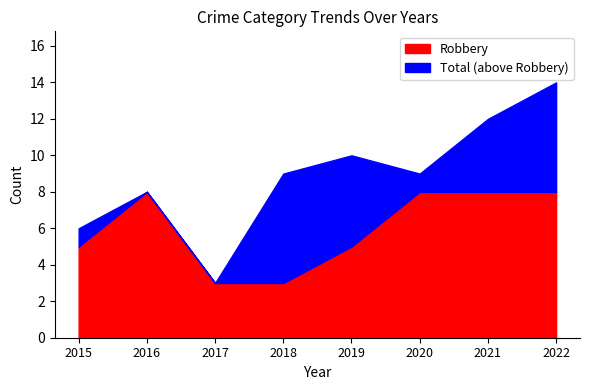

True or false: Robbery has a value of 8 at 2016.

True